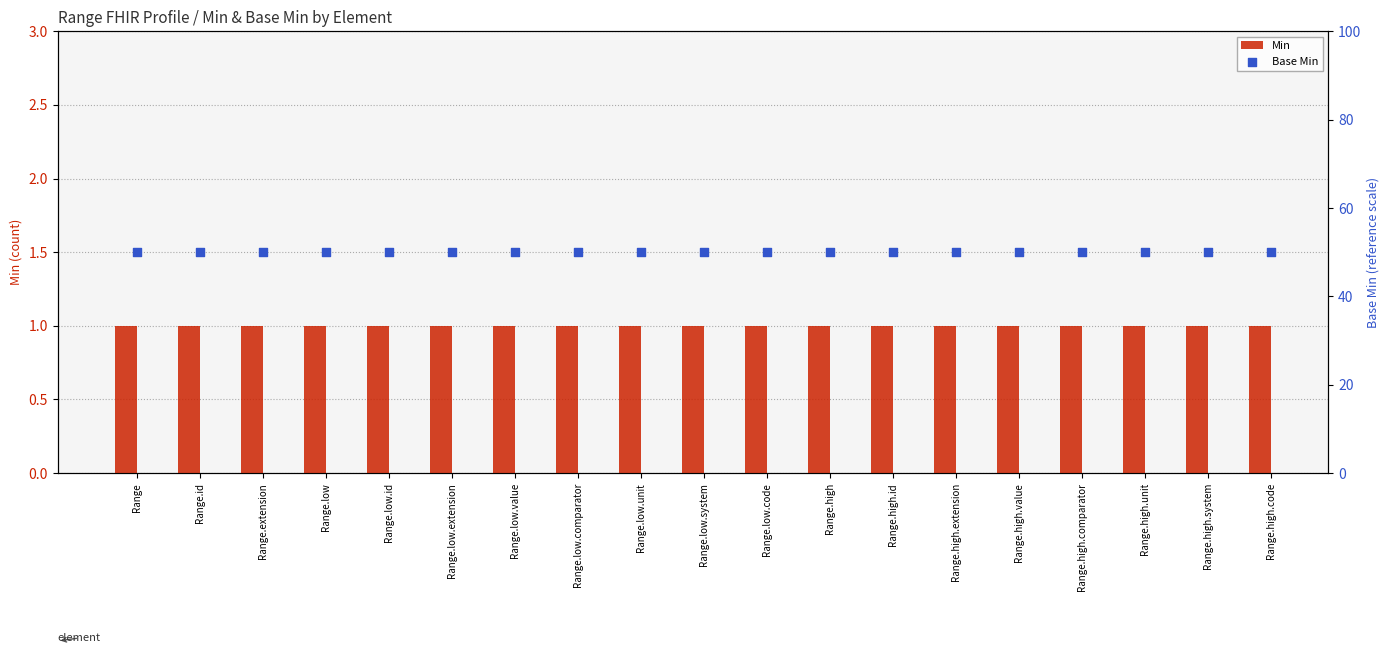

At which category is the sum across all series the highest?

Range